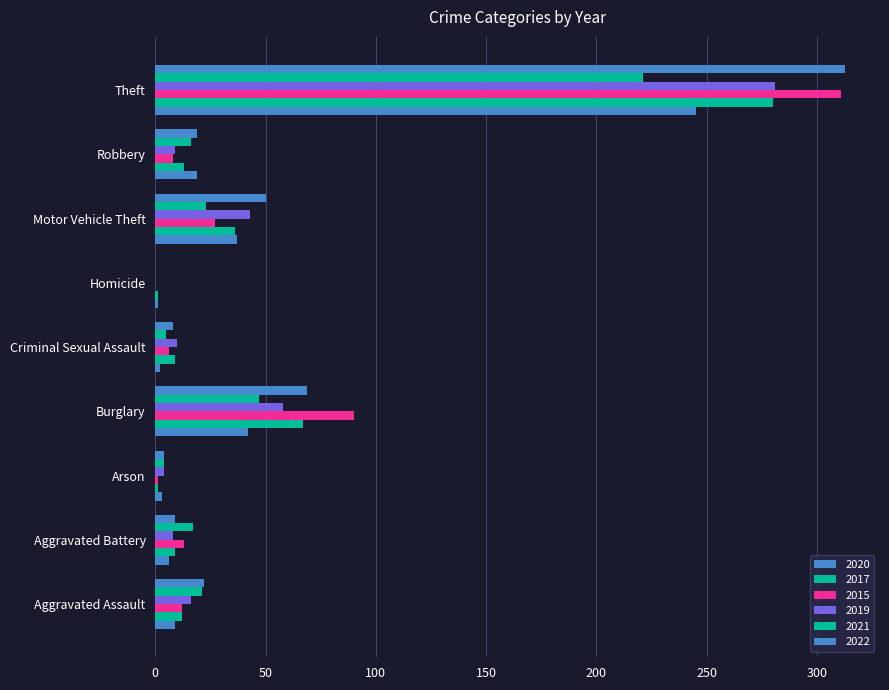

Count the number of categories in the chart.

9